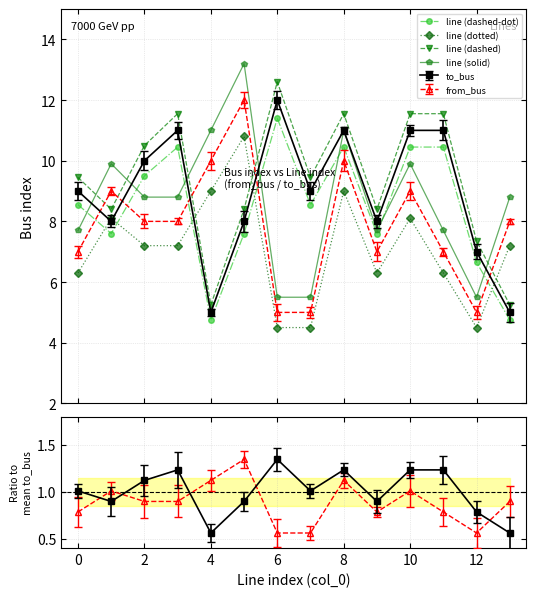

Which series changed the most between 4 and 6?

line (dashed)